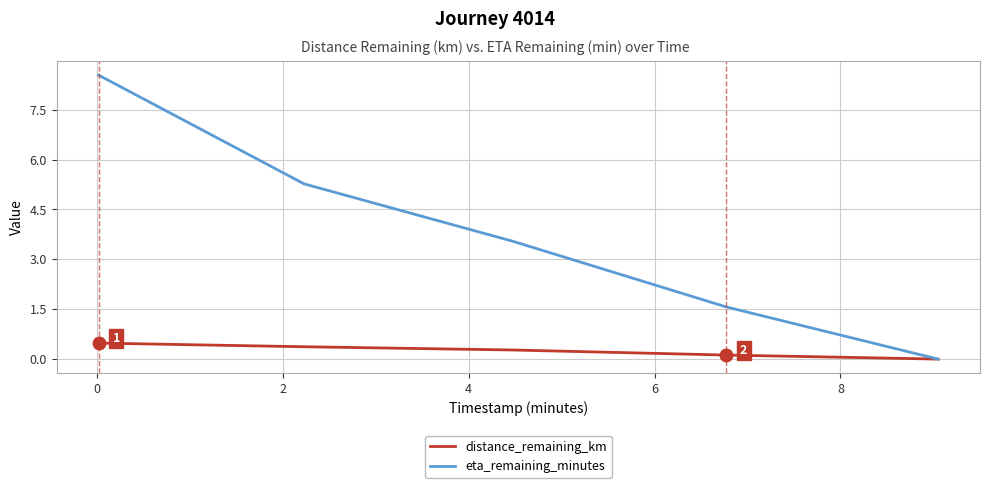

What is the maximum value for distance_remaining_km?

0.5